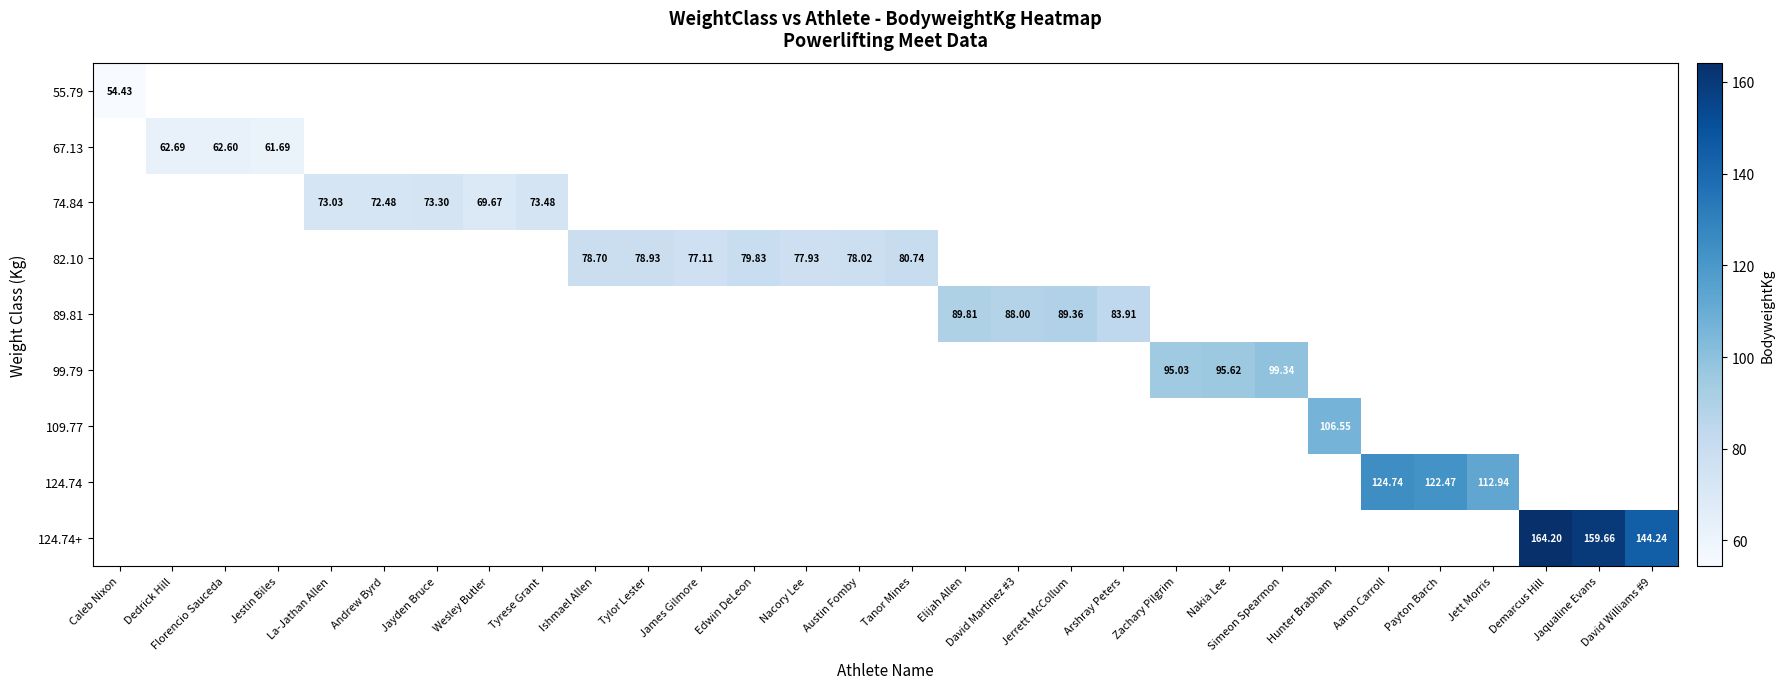

How many positive values does the 82.10 series have?

7